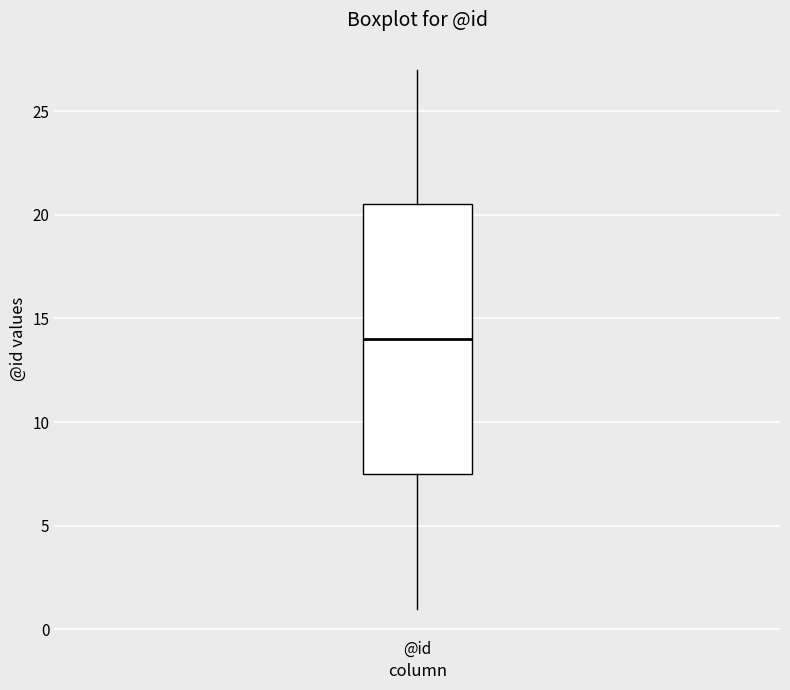

Where is the lower edge of the box for @id on the y-axis? The values are not printed on the chart, so give them approximately, as read against the axis.

7.5